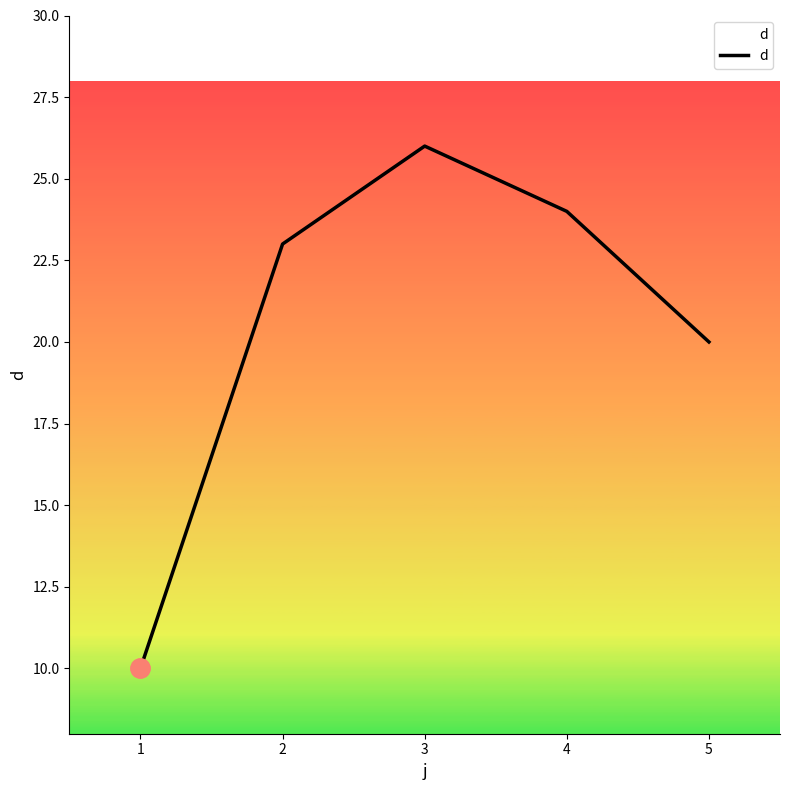

Reading left to right, what are all the values shown in this chart?

10	23	26	24	20